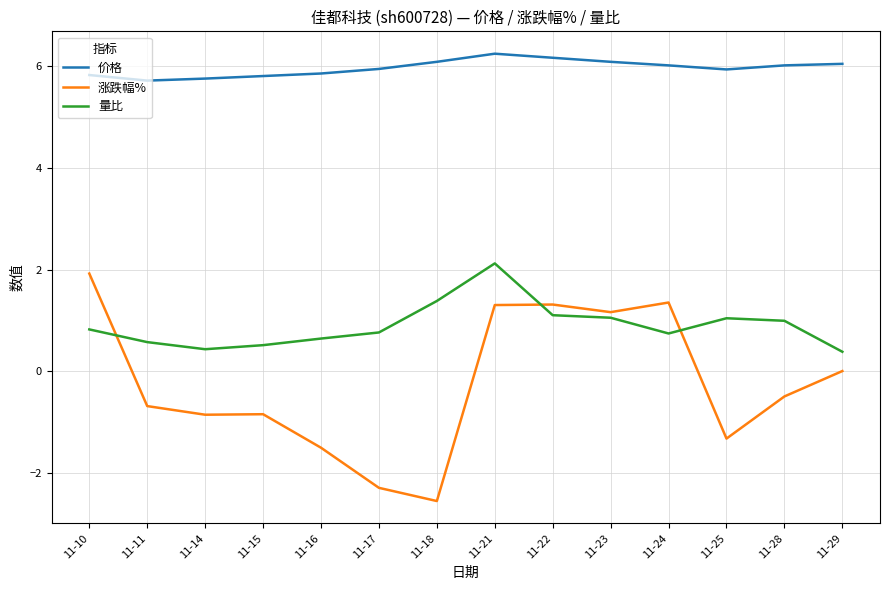

Is this an area chart (filled region under the line)?

No